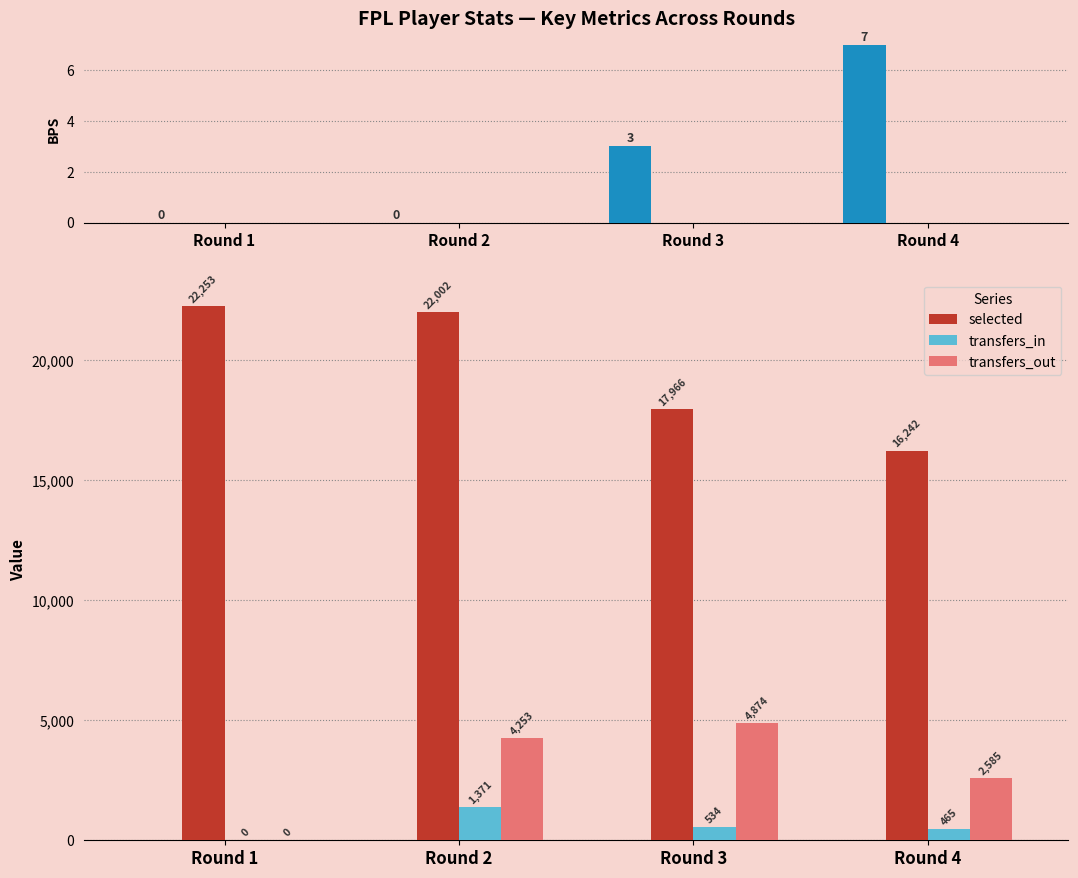

Which category has the lowest value in the selected series?

Round 4